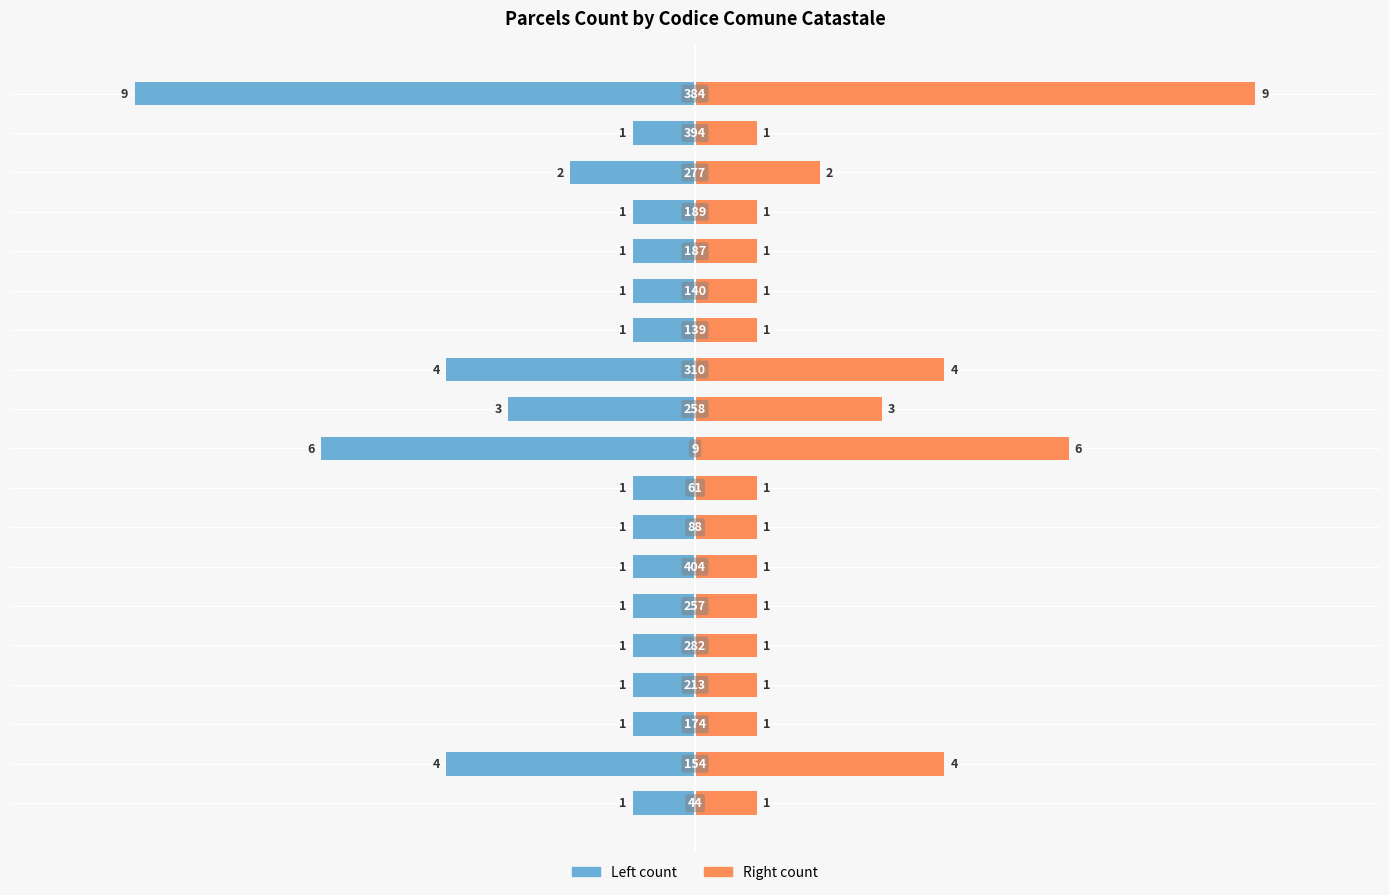

Is it true that Right: Count of parcels equals 1 at 5?

False